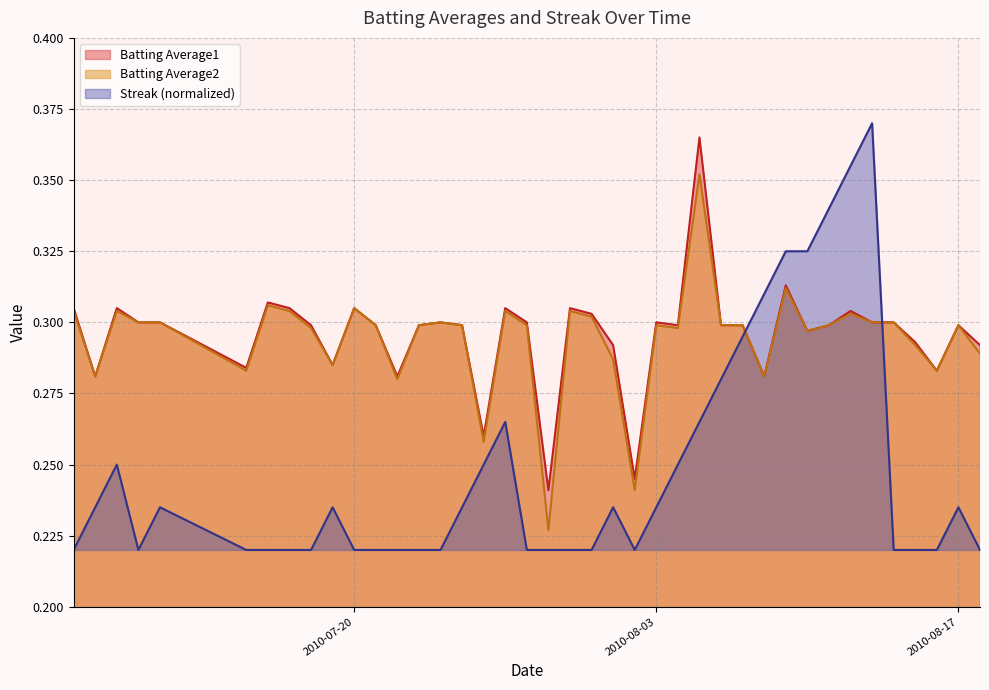

True or false: Batting Average2 and Batting Average1 cross at least once.

False